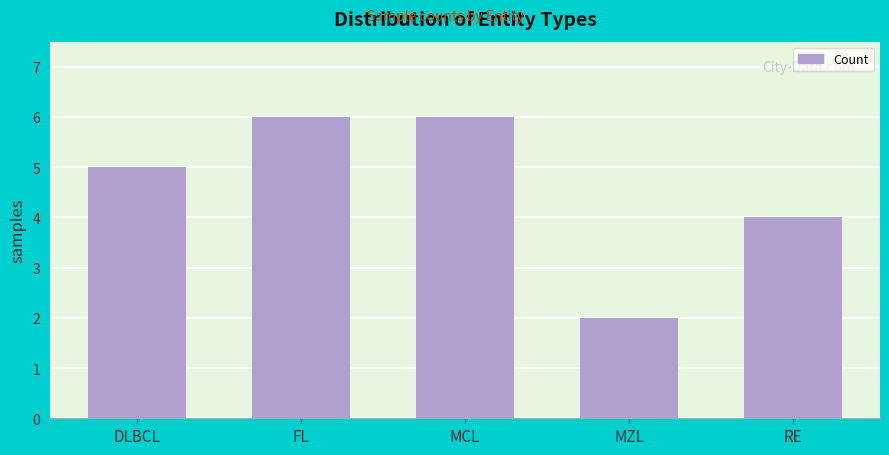

Reading left to right, list all the values displayed in this chart.

5	6	6	2	4